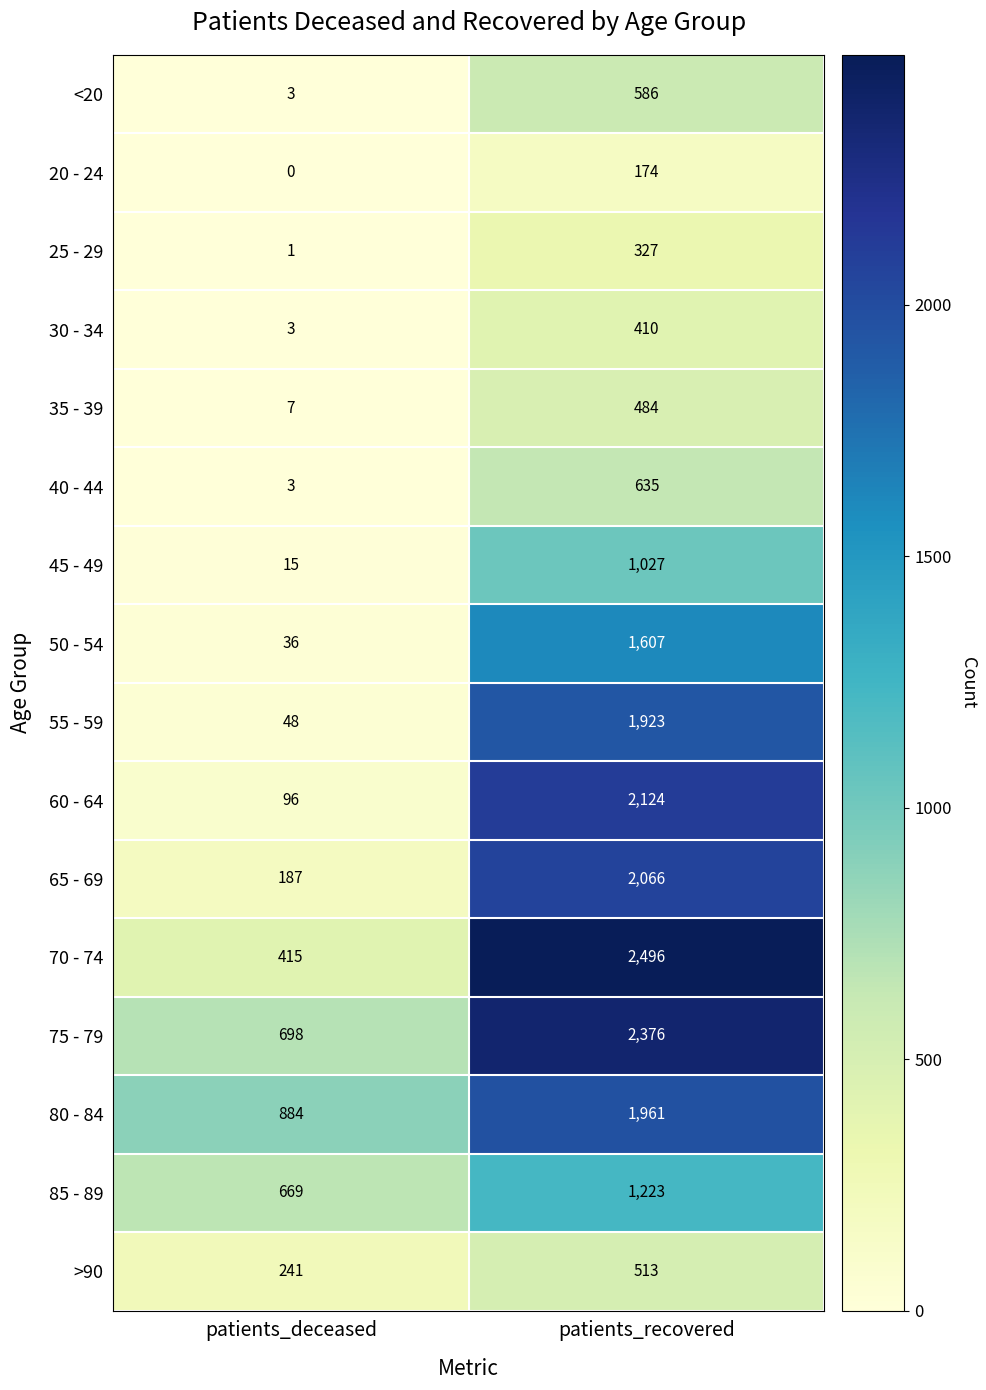

List the series in order of their peak value, lowest first.

20 - 24, 25 - 29, 30 - 34, 35 - 39, >90, <20, 40 - 44, 45 - 49, 85 - 89, 50 - 54, 55 - 59, 80 - 84, 65 - 69, 60 - 64, 75 - 79, 70 - 74